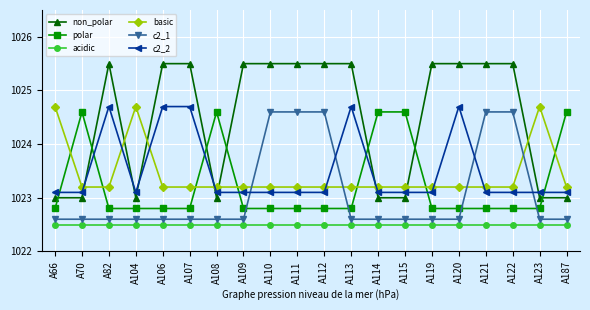

At which category does non_polar reach its first local peak?

A82